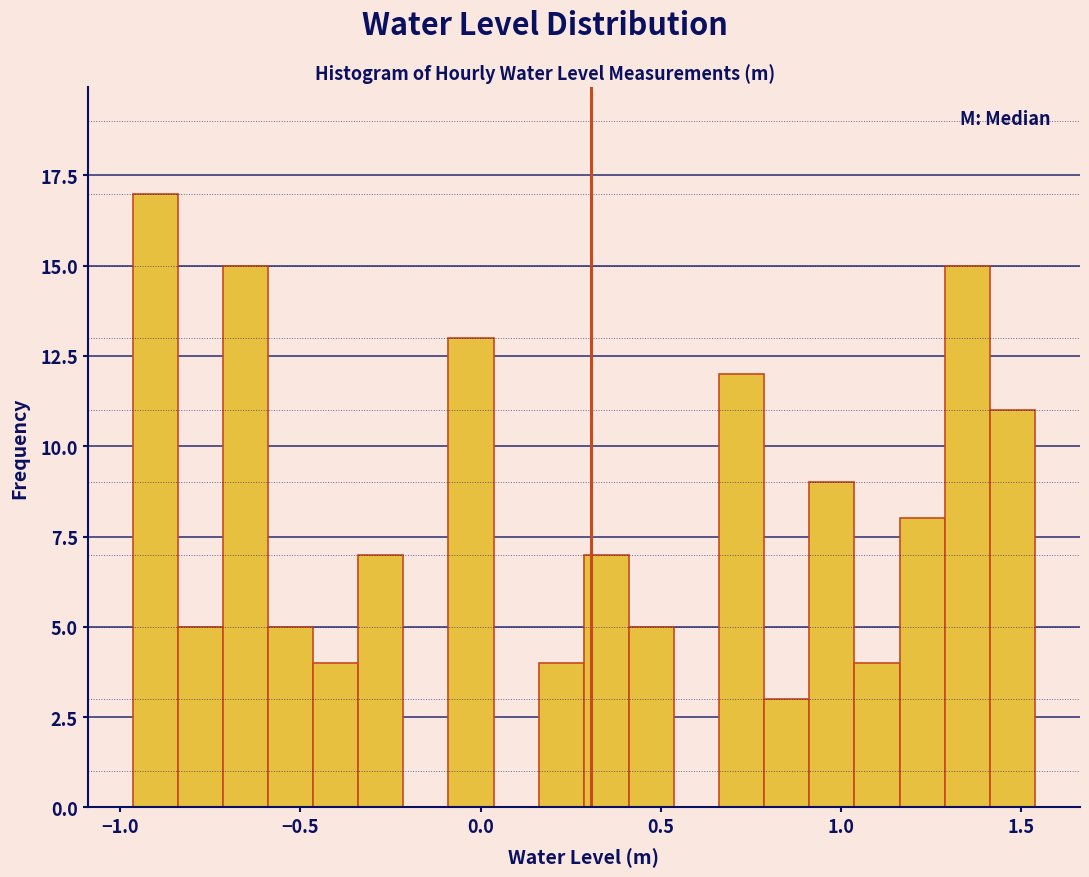

Around what value on the x-axis is the tallest bar? Give the approximate position of its centre, as read against the axis.

-0.90